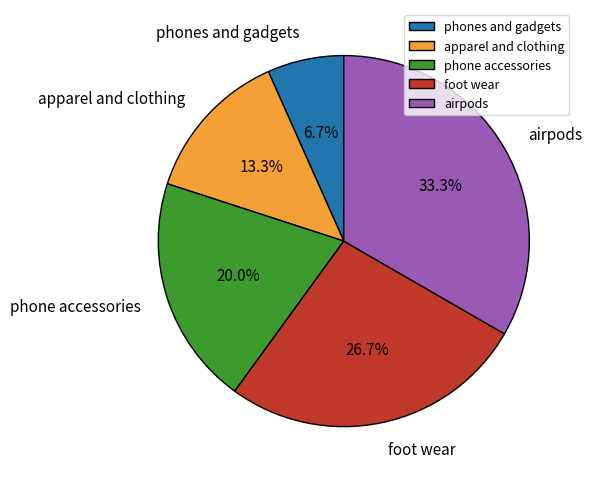

How many slices are in this pie chart?

5